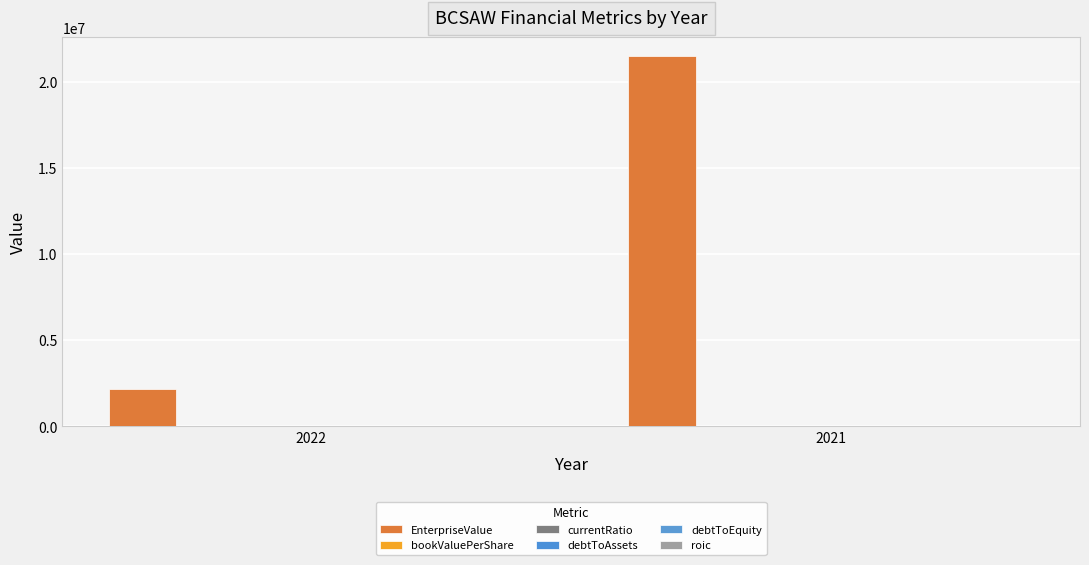

At which category is the sum across all series the highest?

2021